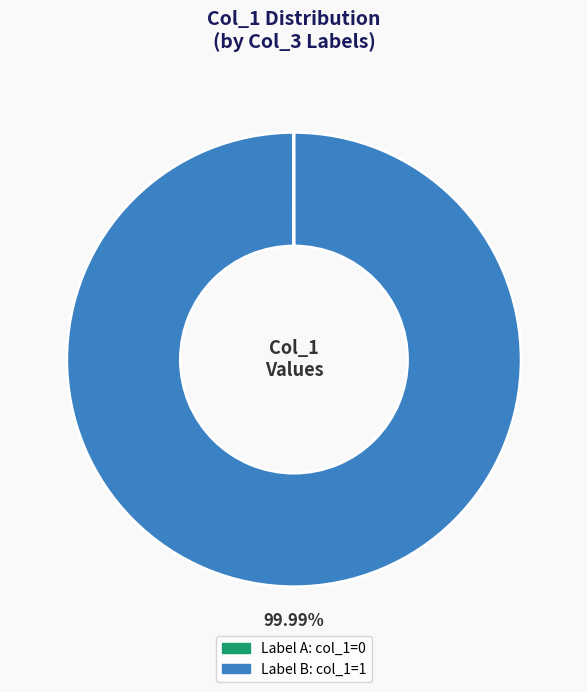

Is there any slice that represents more than half of the pie?

Yes